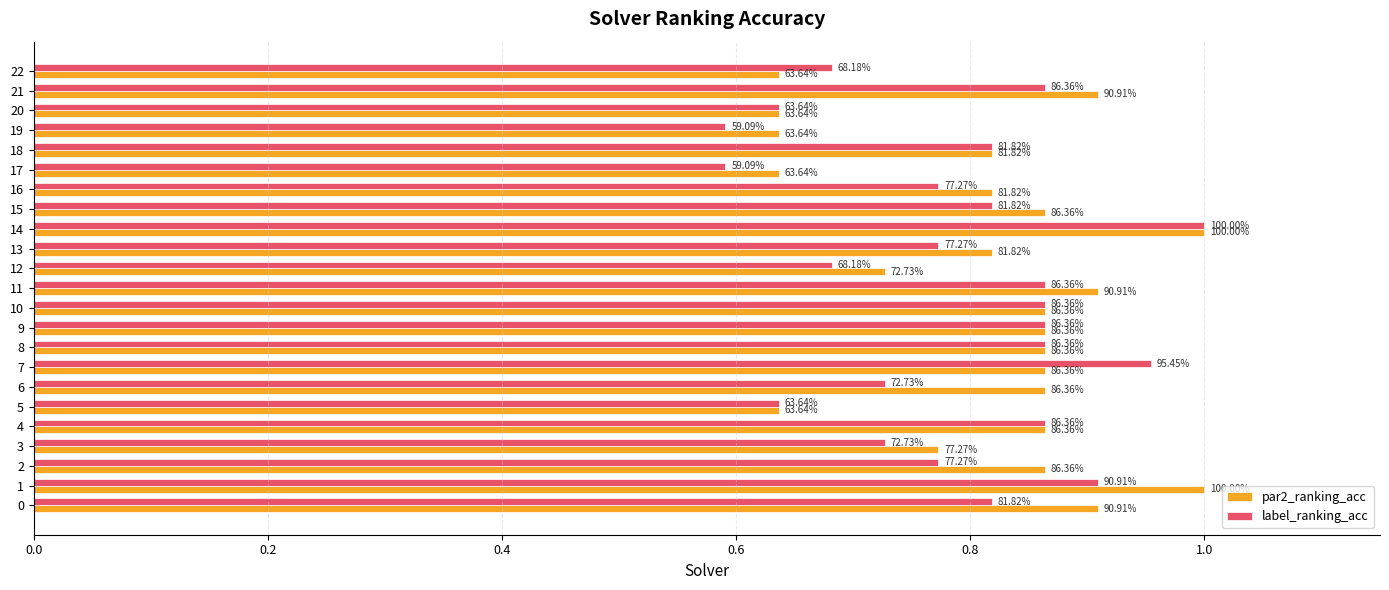

How many par2_ranking_acc values are between 0 and 1?

23